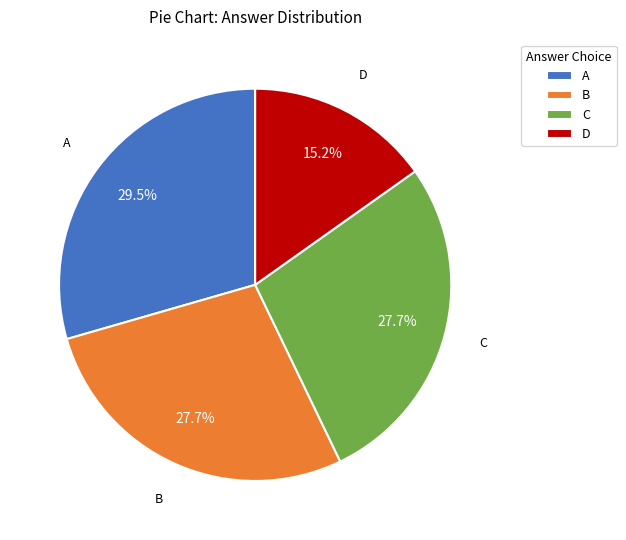

To the nearest percent, what is the difference between the largest and smallest slice percentages?

14%